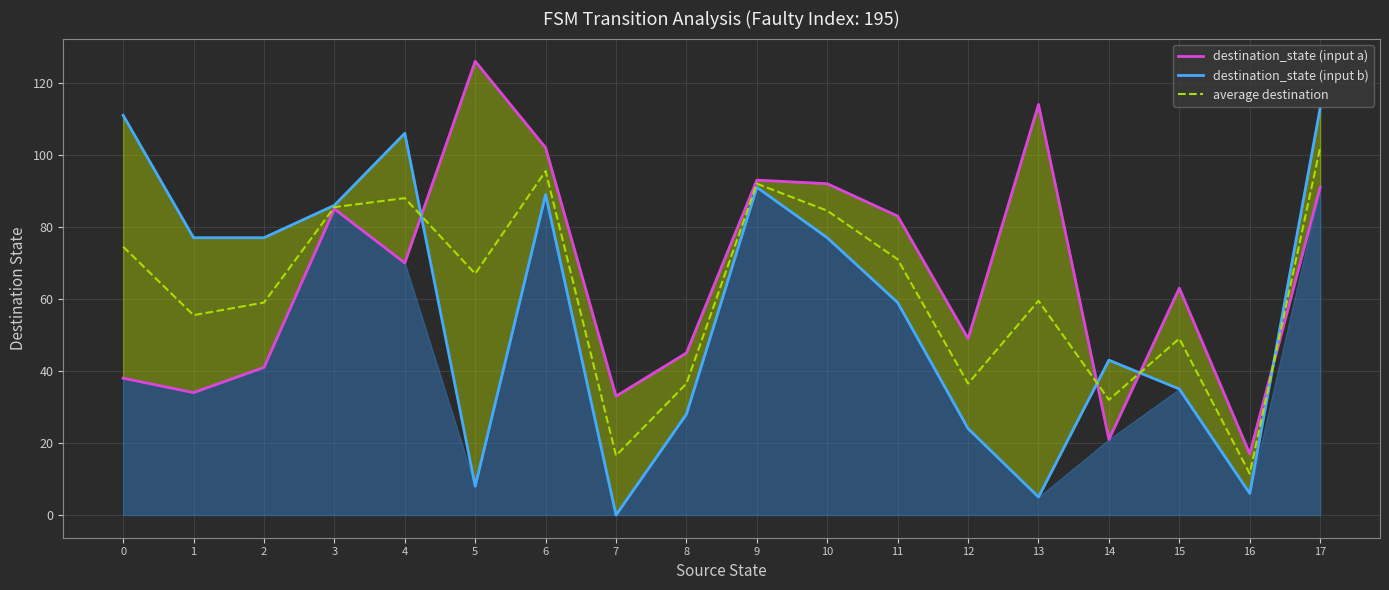

What is the value of the destination_state (input b) point at the 12th from the left?

59.0